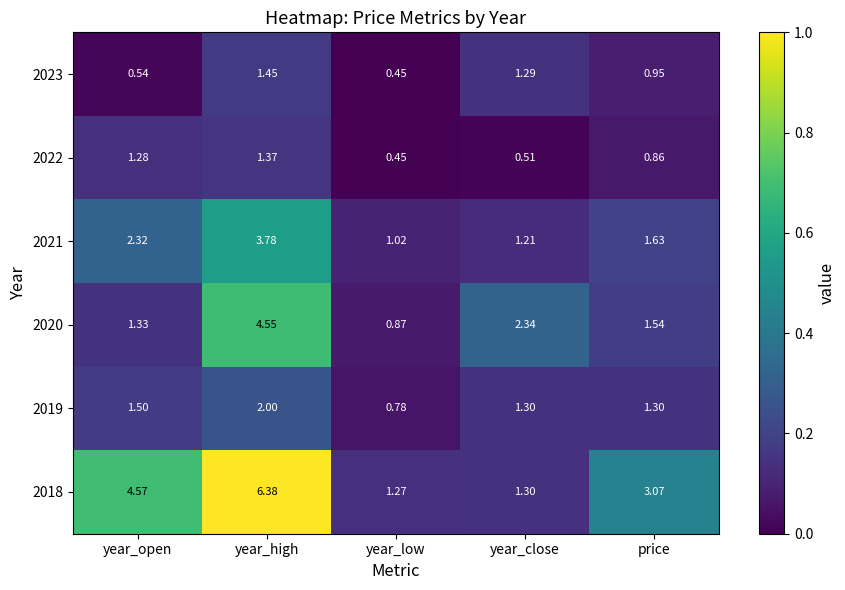

At which label does 2020 reach its peak?

year_high